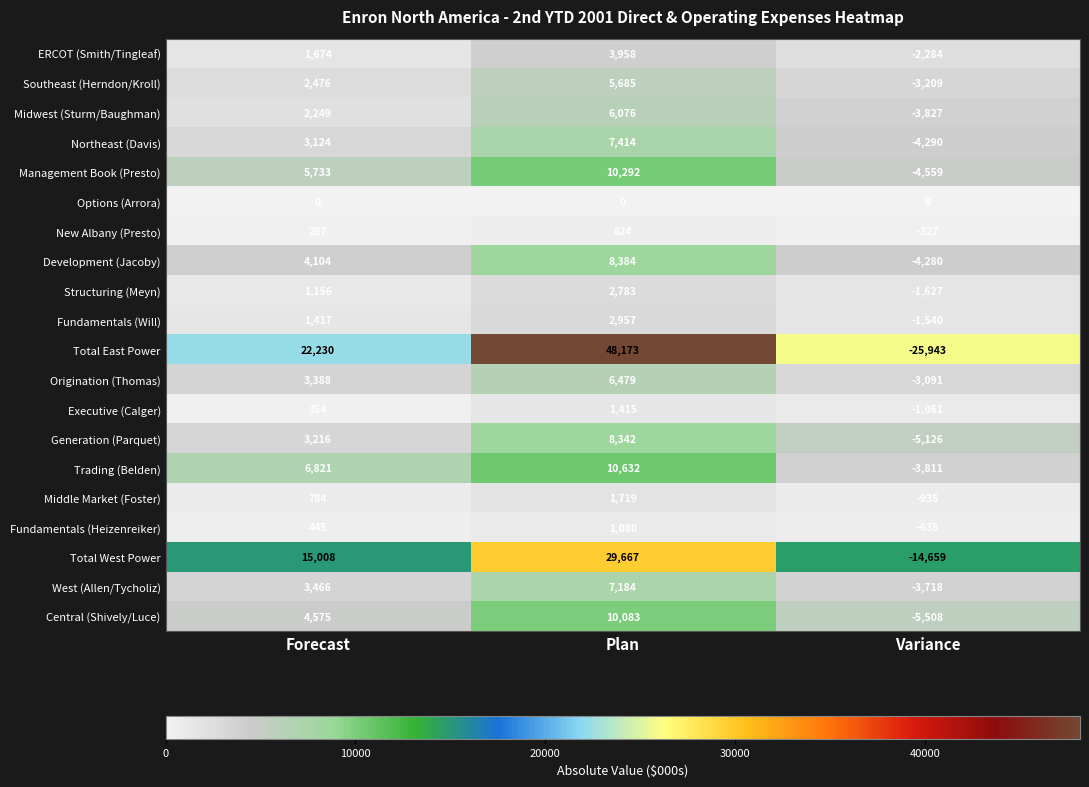

At which category does the chart reach its minimum across all series?

Variance